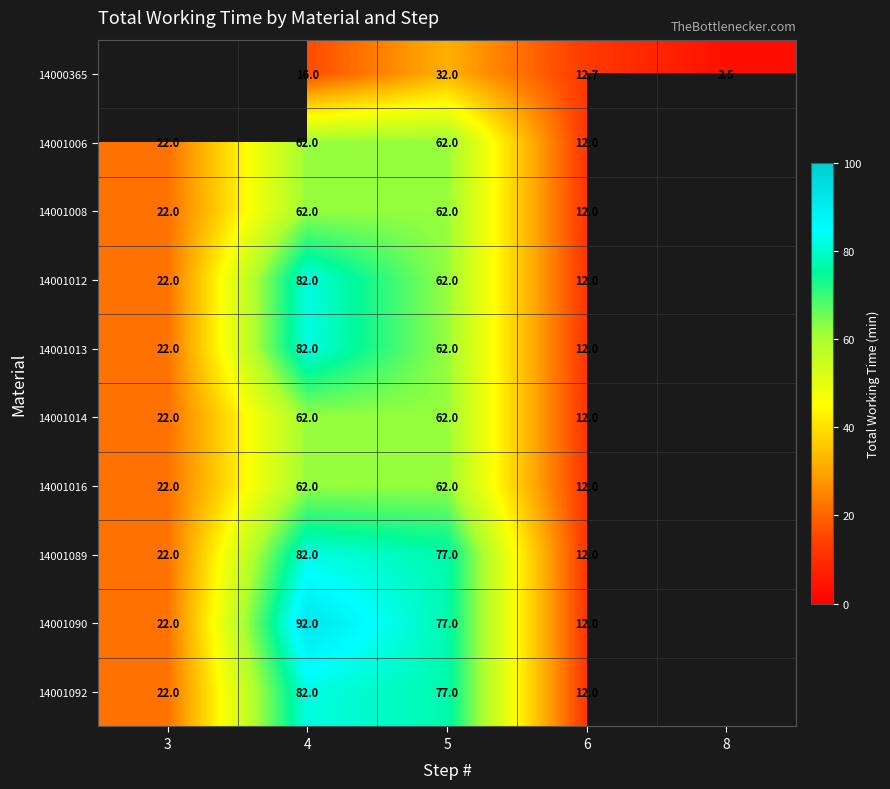

Is it true that 14001008 equals 12.0 at 6?

True